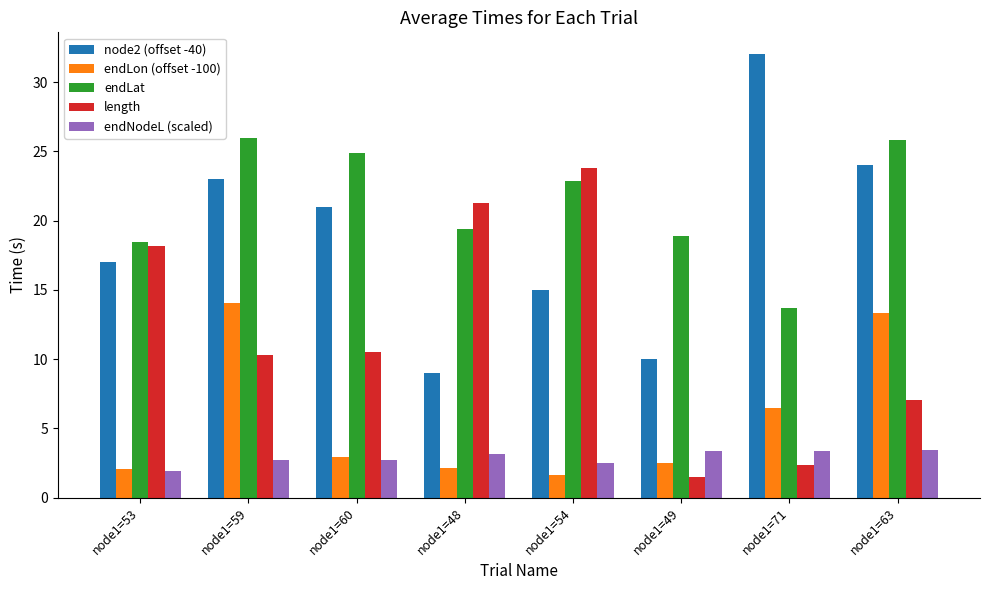

At which category is the sum across all series the highest?

node1=59